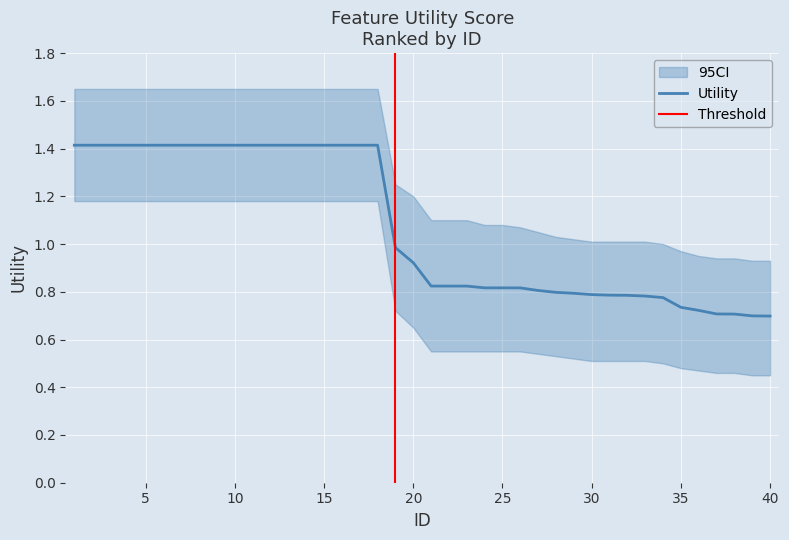

Reading left to right, what are all the values shown in this chart?

1=1.4	2=1.4	3=1.4	4=1.4	5=1.4	6=1.4	7=1.4	8=1.4	9=1.4	10=1.4	11=1.4	12=1.4	13=1.4	14=1.4	15=1.4	16=1.4	17=1.4	18=1.4	19=1.0	20=0.9	21=0.8	22=0.8	23=0.8	24=0.8	25=0.8	26=0.8	27=0.8	28=0.8	29=0.8	30=0.8	31=0.8	32=0.8	33=0.8	34=0.8	35=0.7	36=0.7	37=0.7	38=0.7	39=0.7	40=0.7